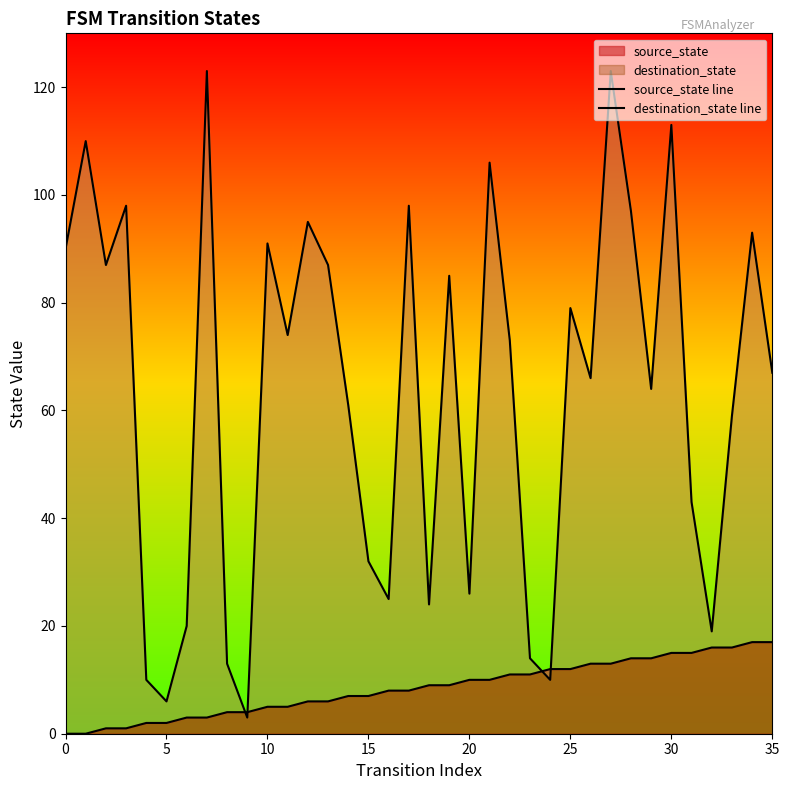

What is the label of the 24th point from the left?

23